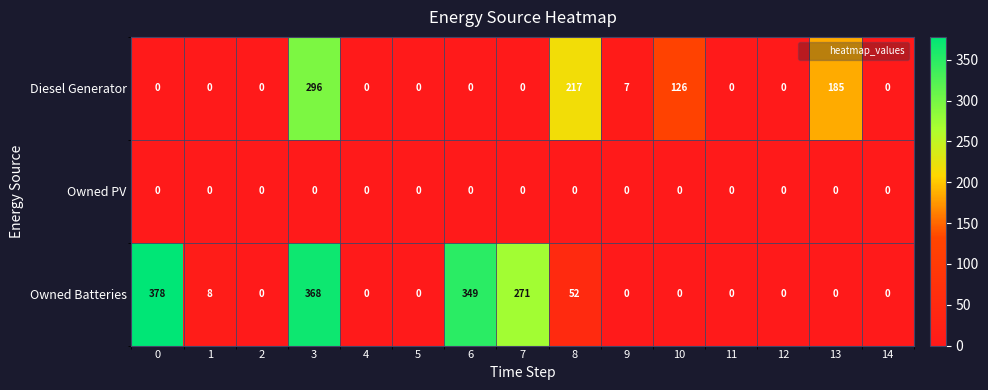

What is the average value of the Diesel Generator series?

55